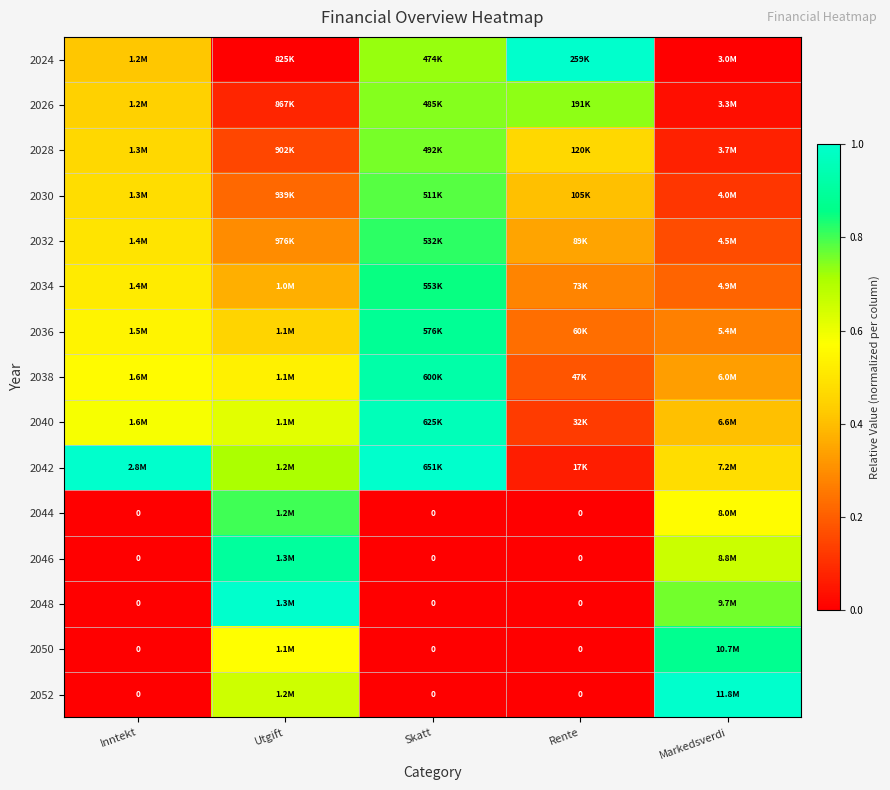

How many series are shown in this chart?

15